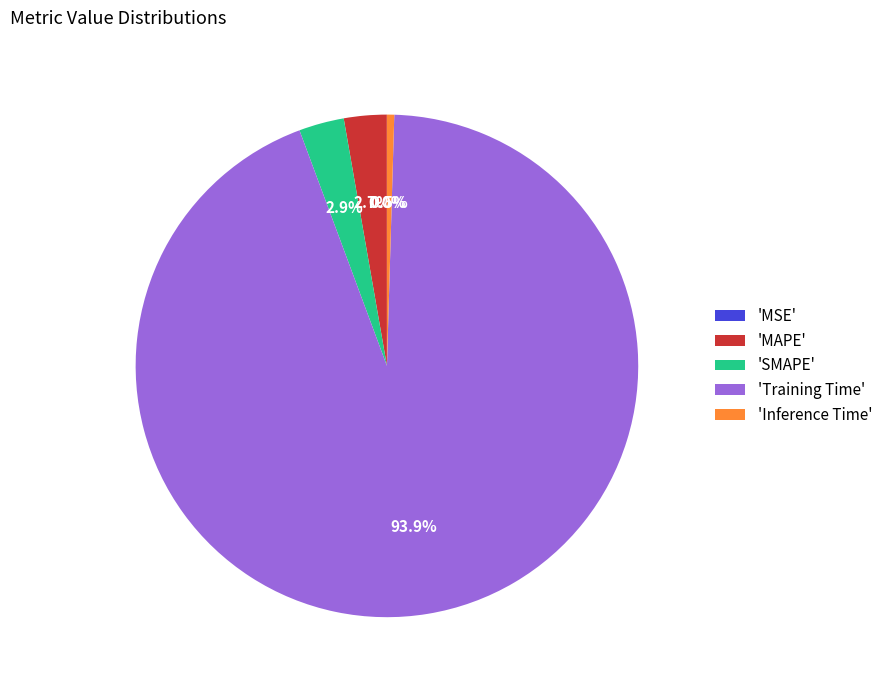

What percentage is NOT represented by 'MAPE'?

97.3%